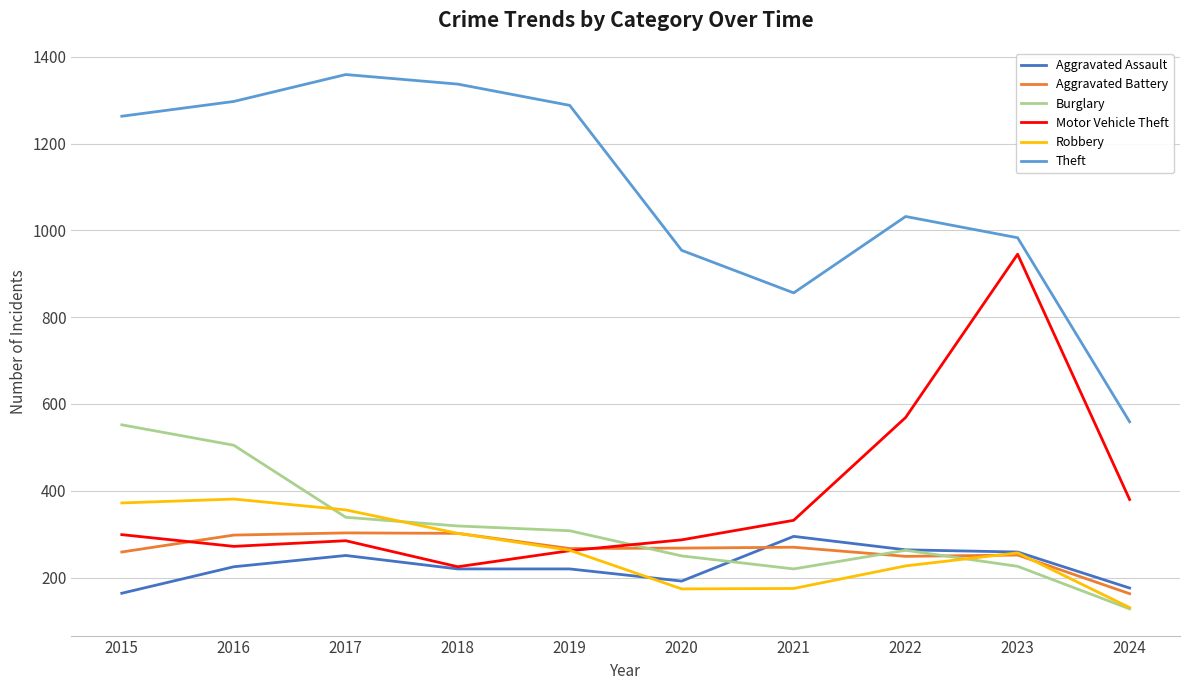

Which series has the largest total across all categories?

Theft